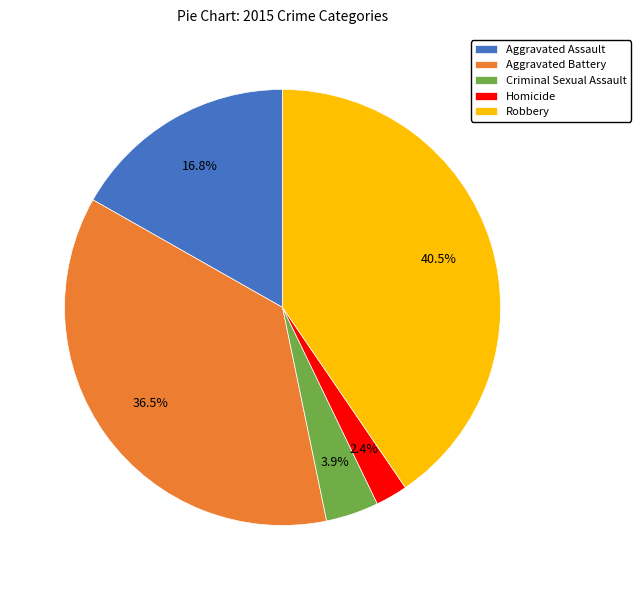

How many segments does this pie chart have?

5